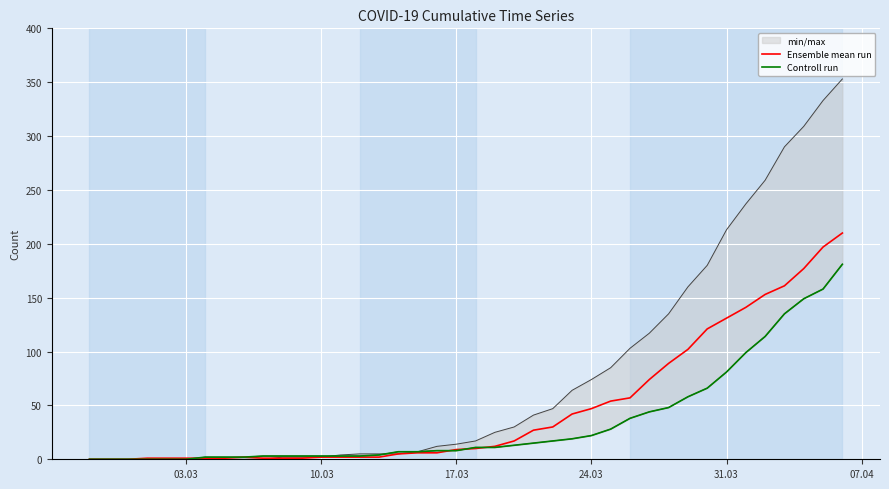

At how many categories does at least one series exceed 50?

13